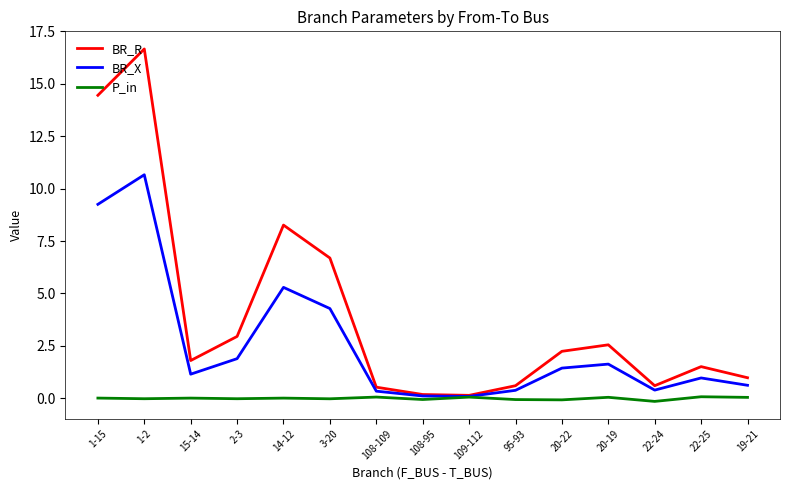

Count the number of data series in this chart.

3